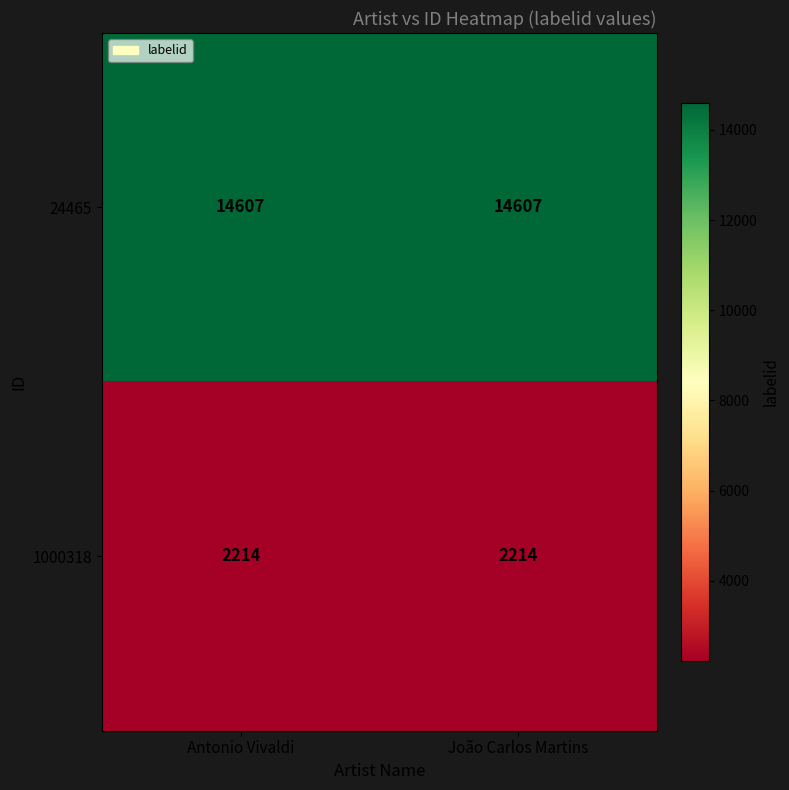

What is the minimum value shown in the chart?

2214